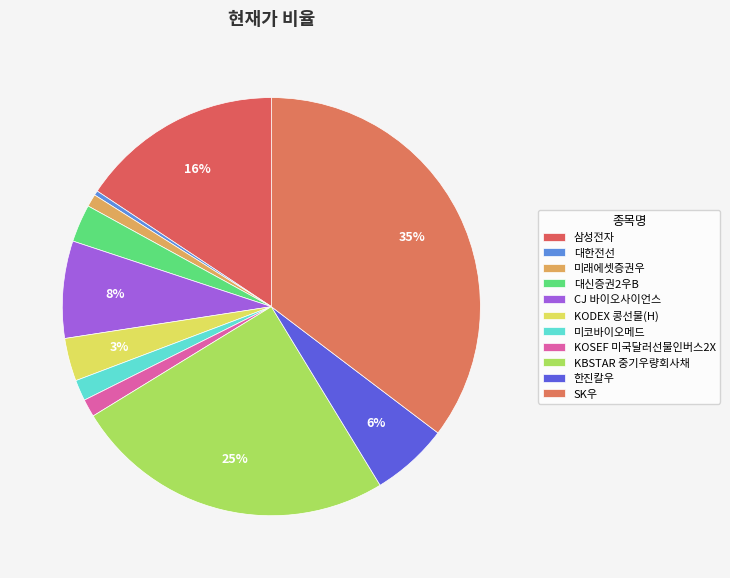

Count the number of slices in the pie.

11